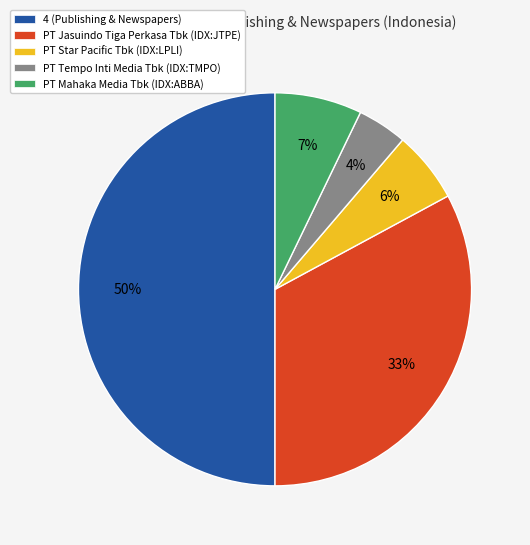

Is PT Mahaka Media Tbk (IDX:ABBA) the majority of the pie?

No